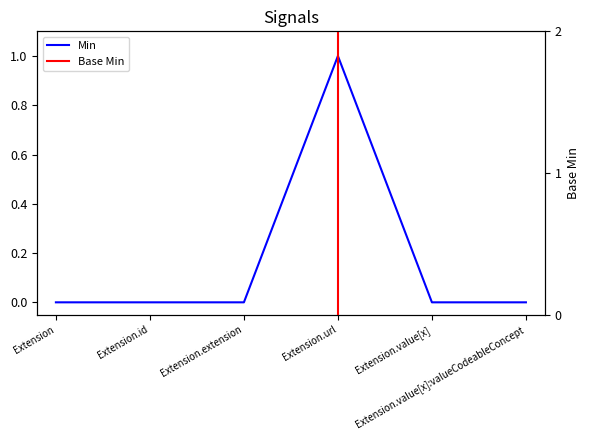

List the labels in order of value, largest first.

Extension.url, Extension, Extension.id, Extension.extension, Extension.value[x], Extension.value[x]:valueCodeableConcept